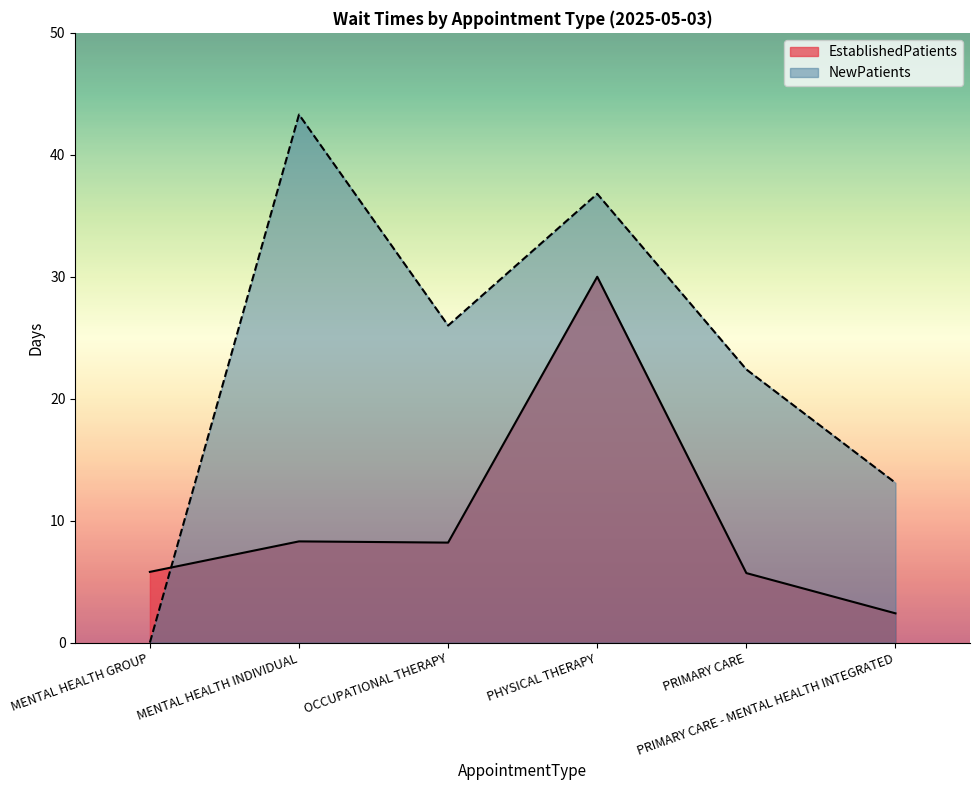

At which category is the sum across all series the highest?

PHYSICAL THERAPY